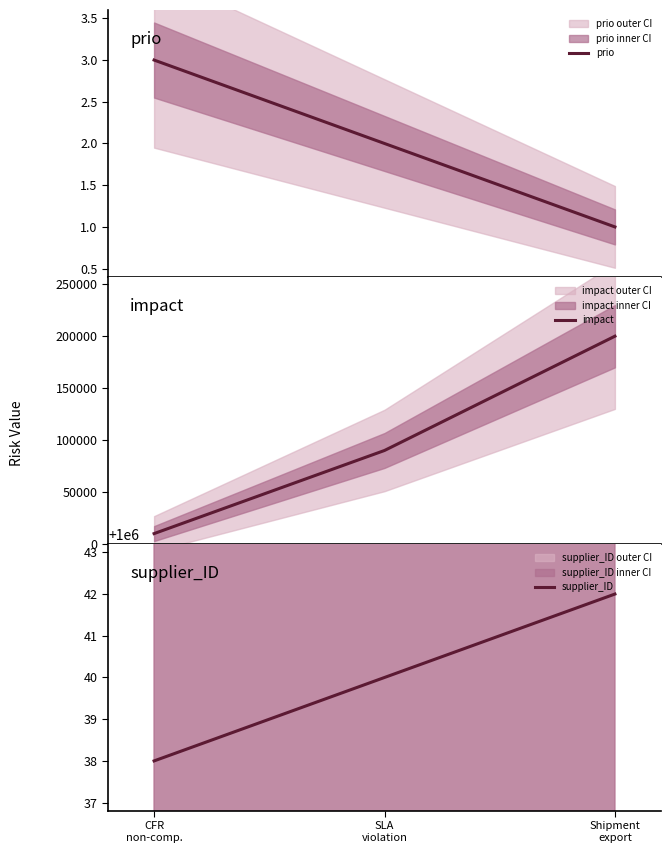

Is the value of impact at CFR
non-comp. greater than the value of supplier_ID at Shipment
export?

No